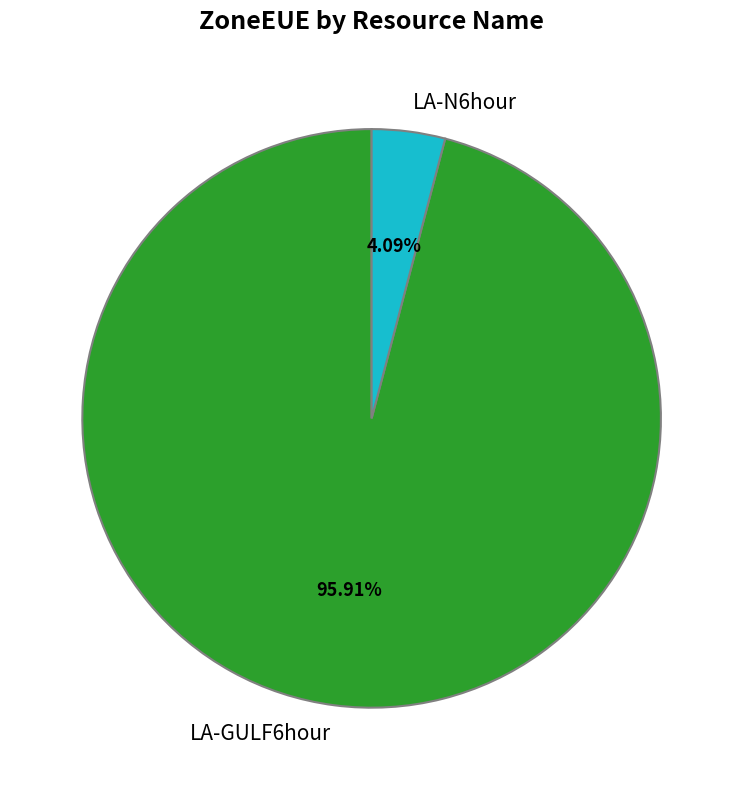

Which slice is the largest?

LA-GULF6hour